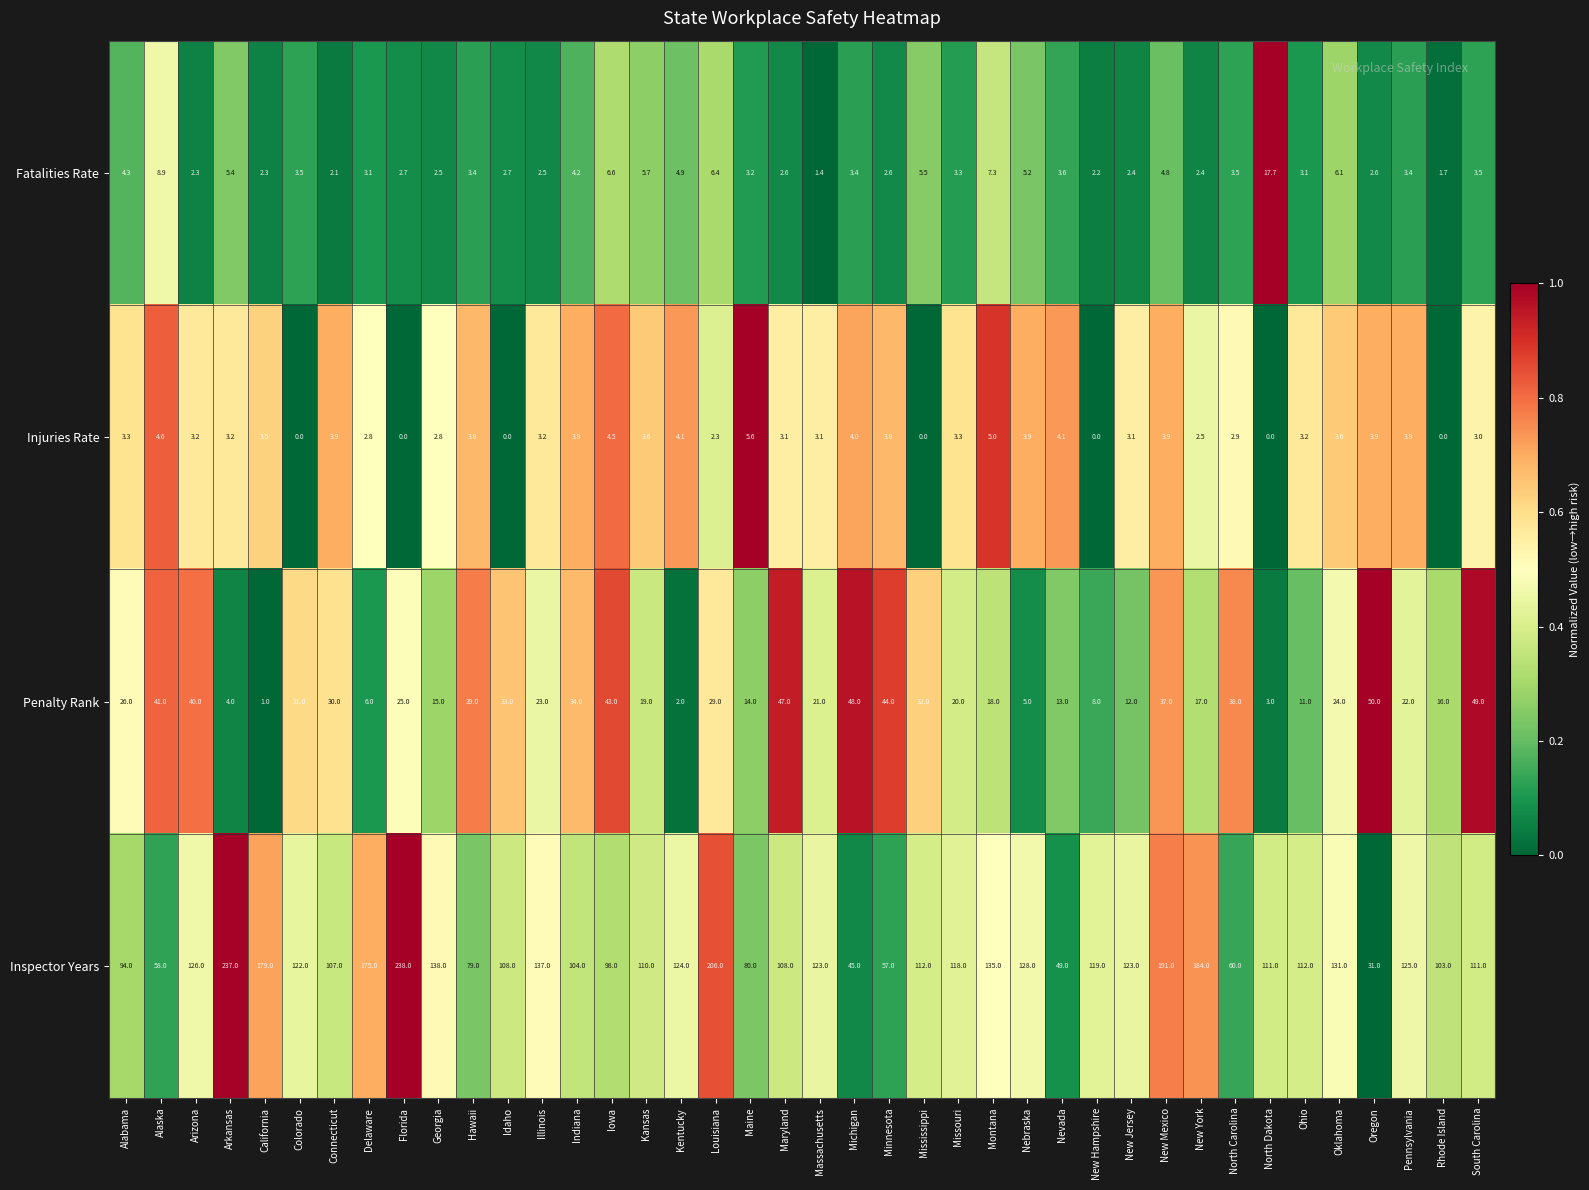

Is it true that Injuries Rate equals 4.0 at New York?

False